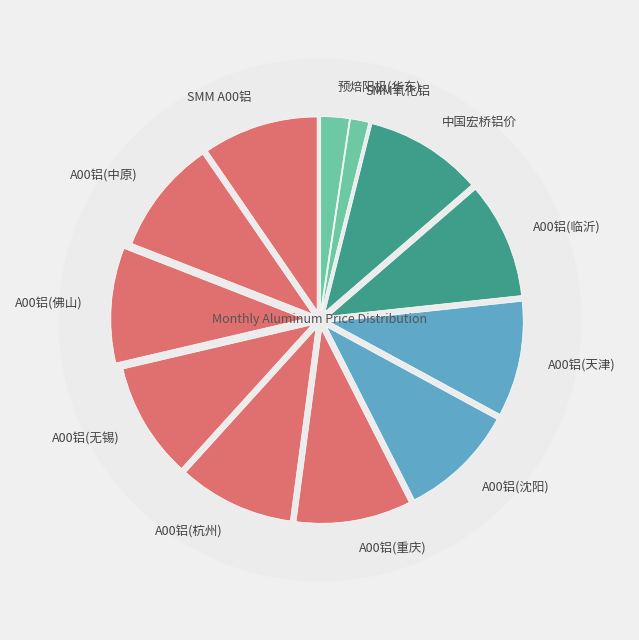

What portion of the pie excludes A00铝(中原)?

90.5%